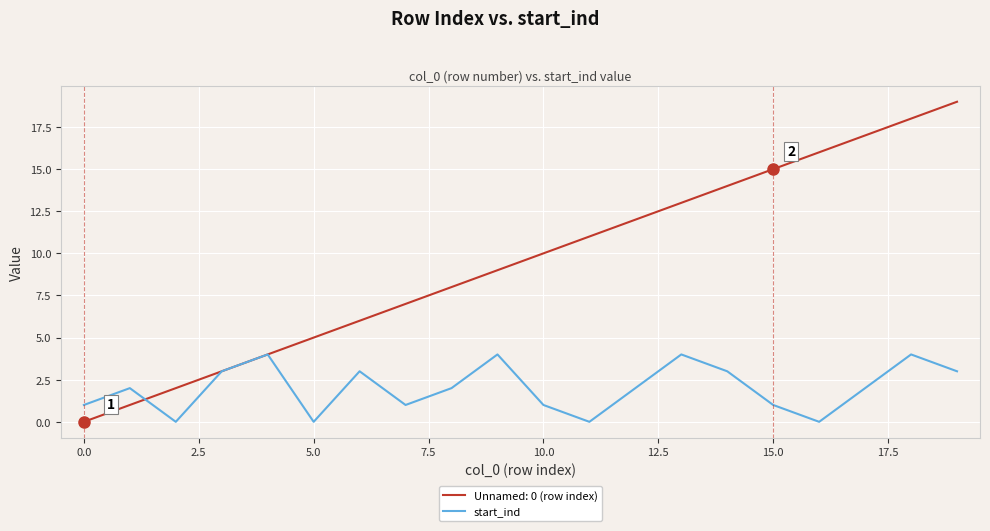

Which series has the largest total across all categories?

Unnamed: 0 (row index)